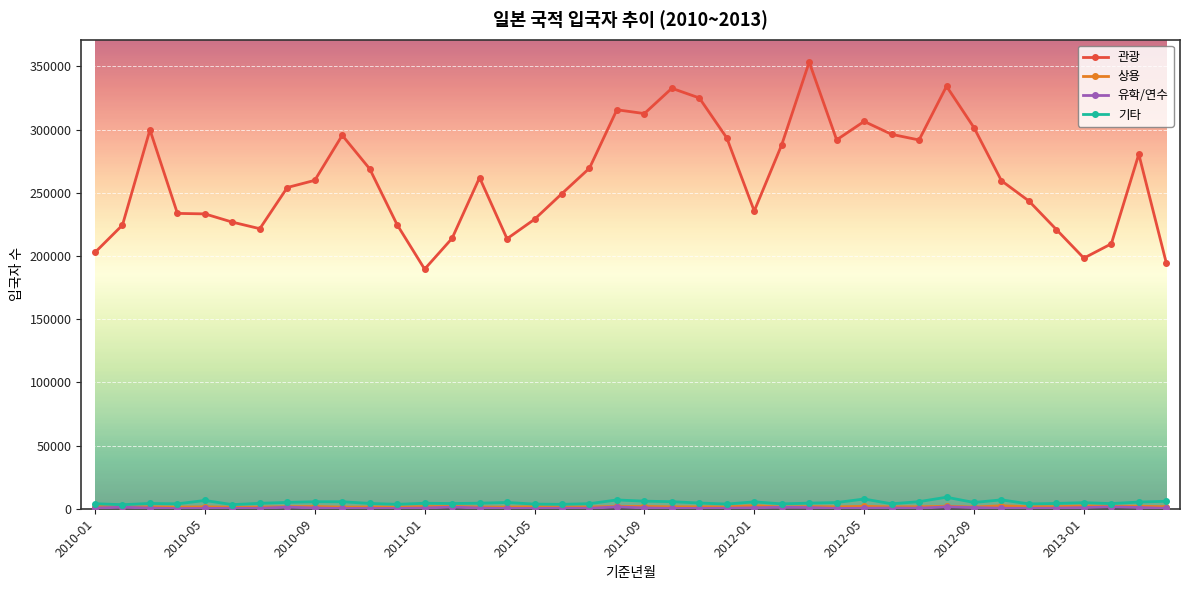

Is this an area chart (filled region under the line)?

No